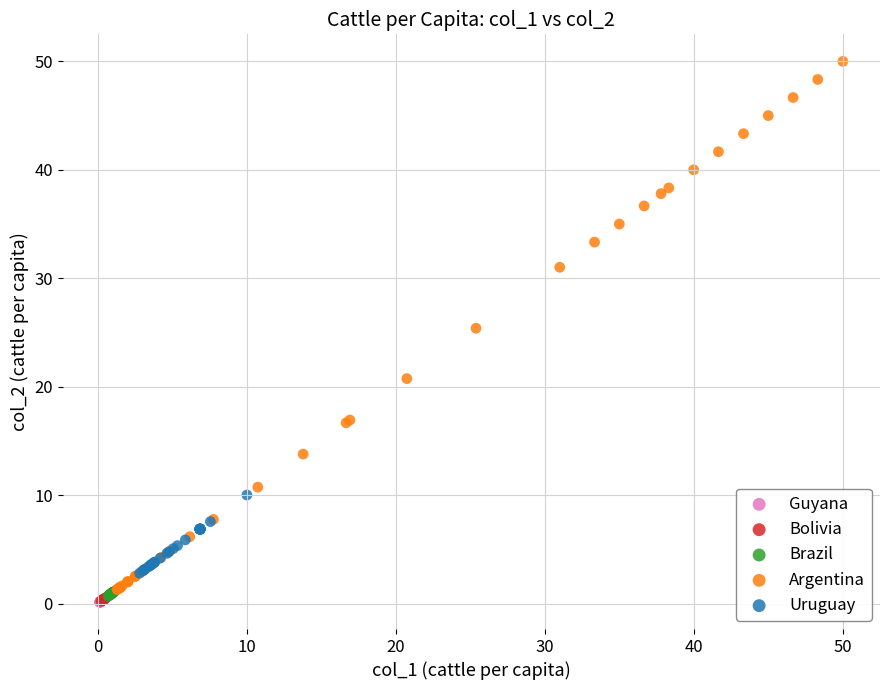

Which series has the largest Y range (max minus min)?

Argentina